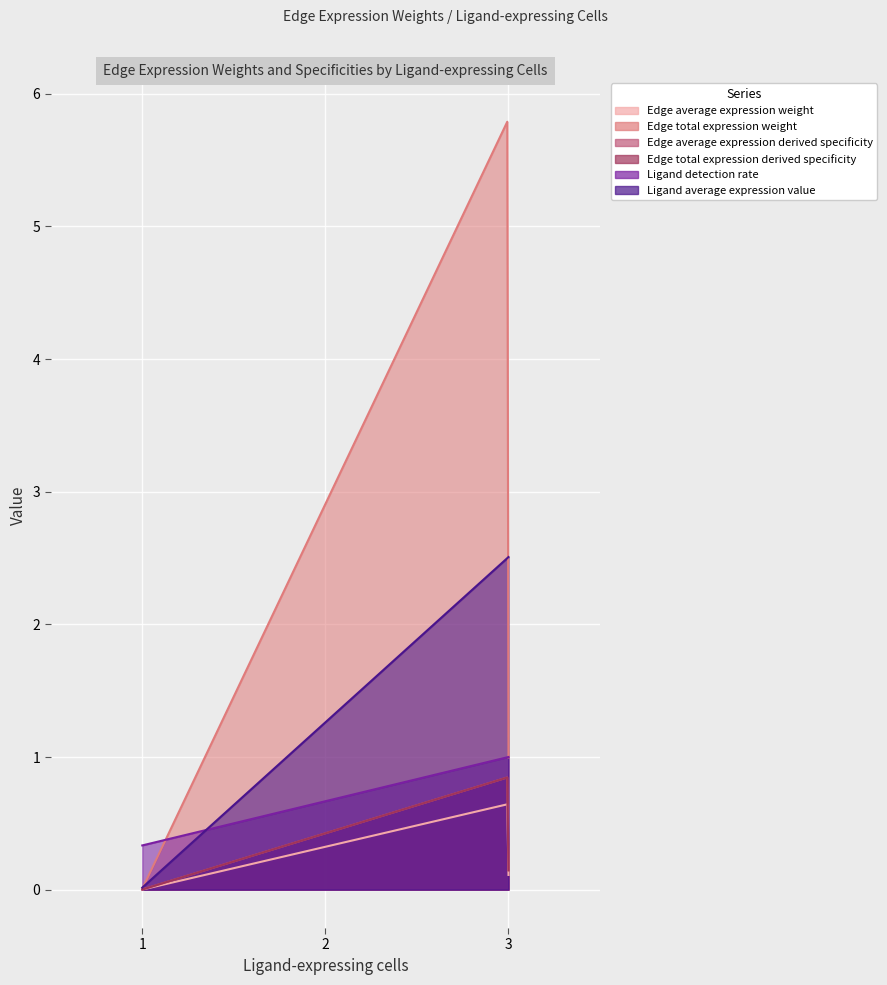

List the series in order of their peak value, highest first.

Edge total expression weight, Ligand average expression value, Ligand detection rate, Edge average expression derived specificity, Edge total expression derived specificity, Edge average expression weight